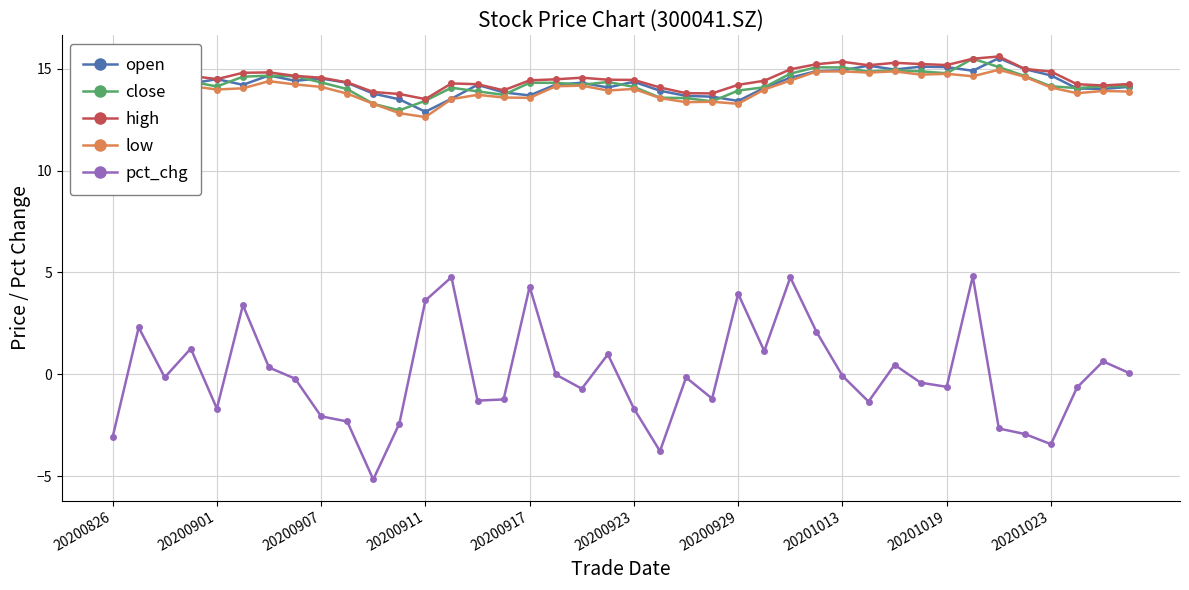

What is the sum of all low values?

559.8